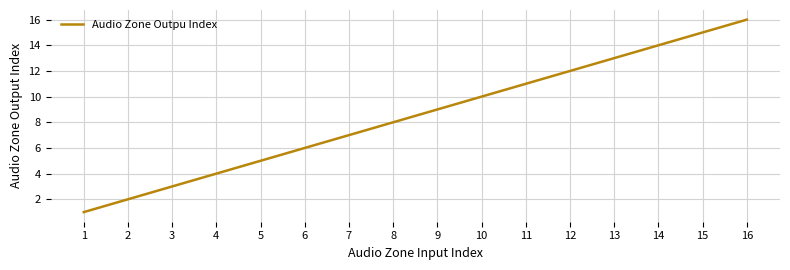

True or false: the data shows 12 at 12.

True